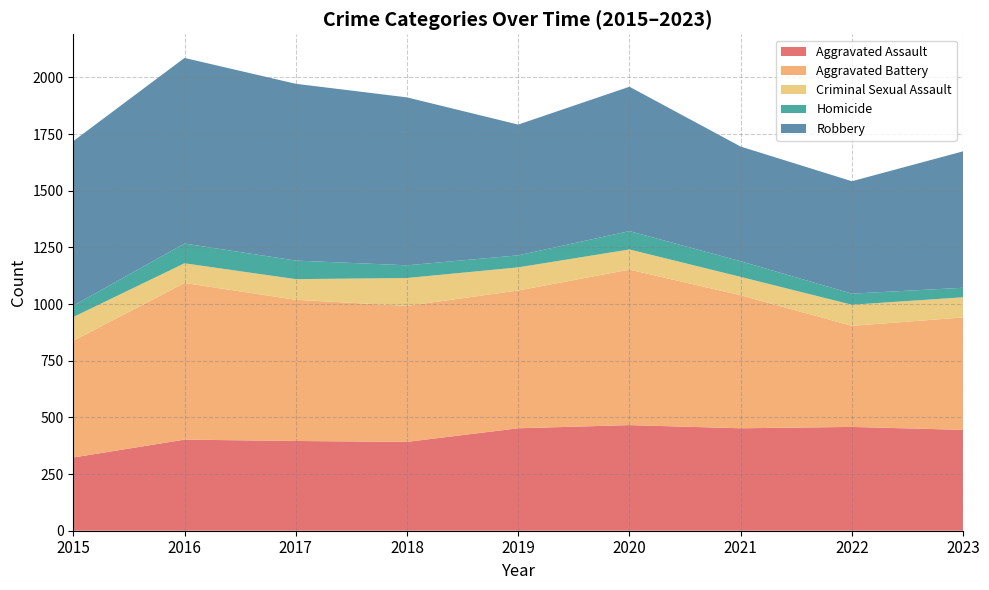

Reading right to left, transcribe all the data shown in this chart.

Aggravated Assault: 445	458	452	466	452	392	396	402	323
Aggravated Battery: 496	446	587	686	608	600	623	691	515
Criminal Sexual Assault: 89	93	81	89	102	123	91	87	105
Homicide: 42	49	69	81	53	56	82	87	50
Robbery: 602	496	506	637	577	741	780	819	726